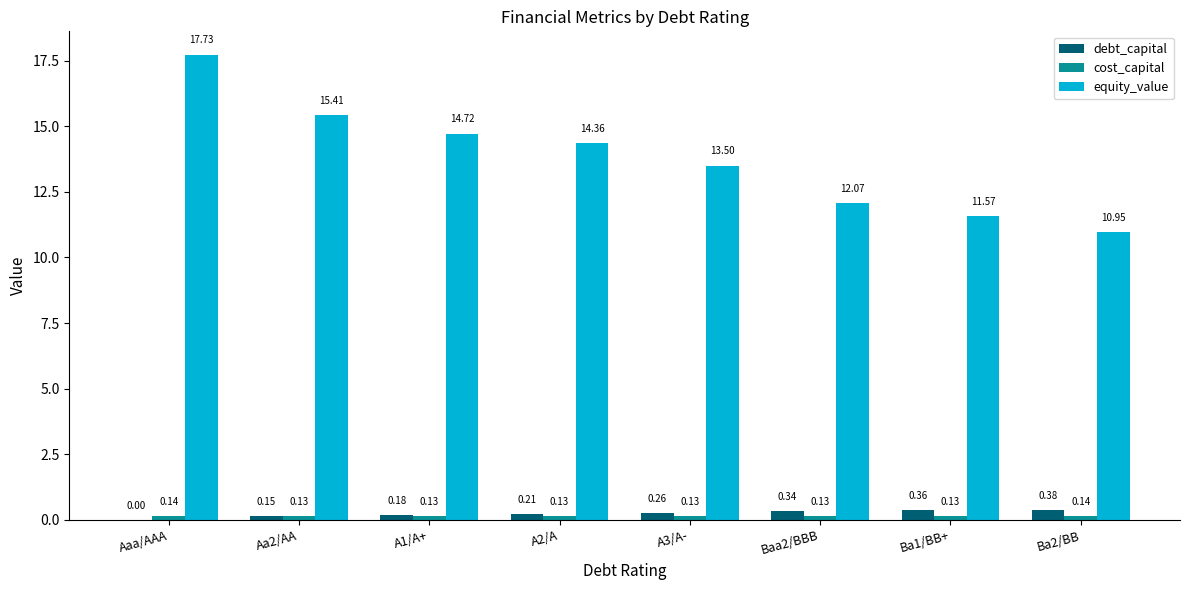

At which category is the sum across all series the highest?

Aaa/AAA